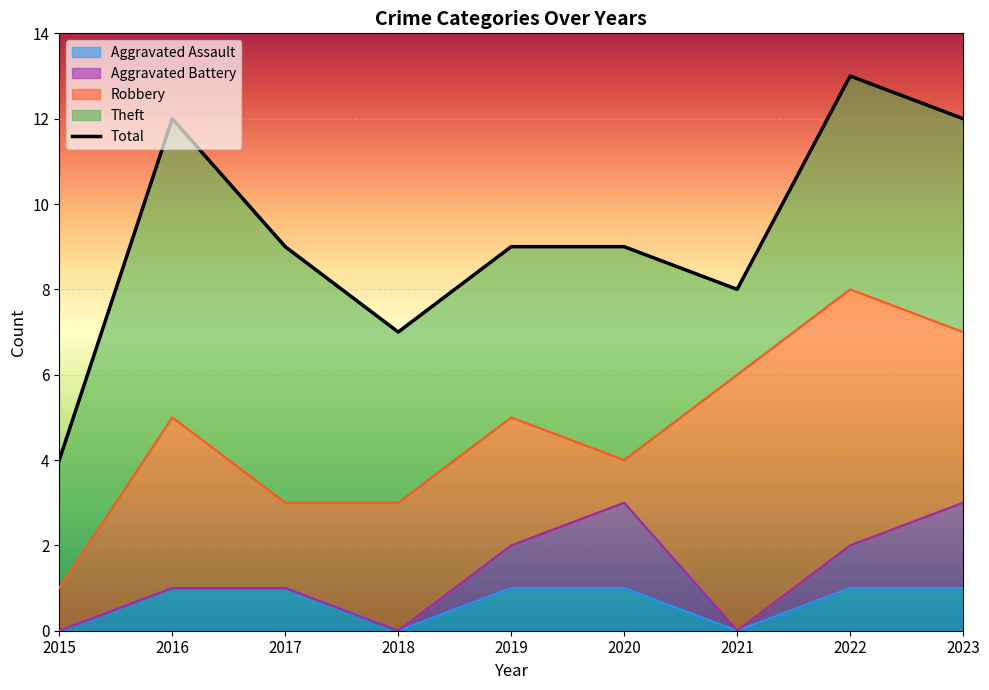

What is the spread (max minus min) of values at 2022?

12